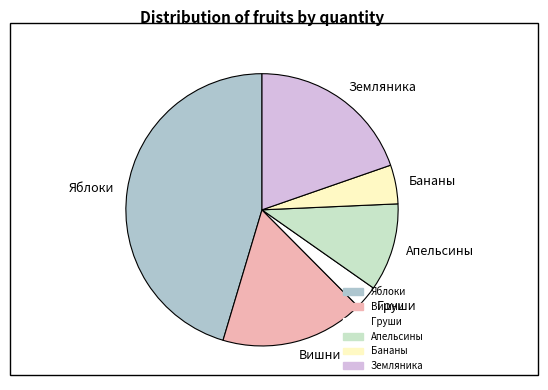

Count the number of slices in the pie.

6